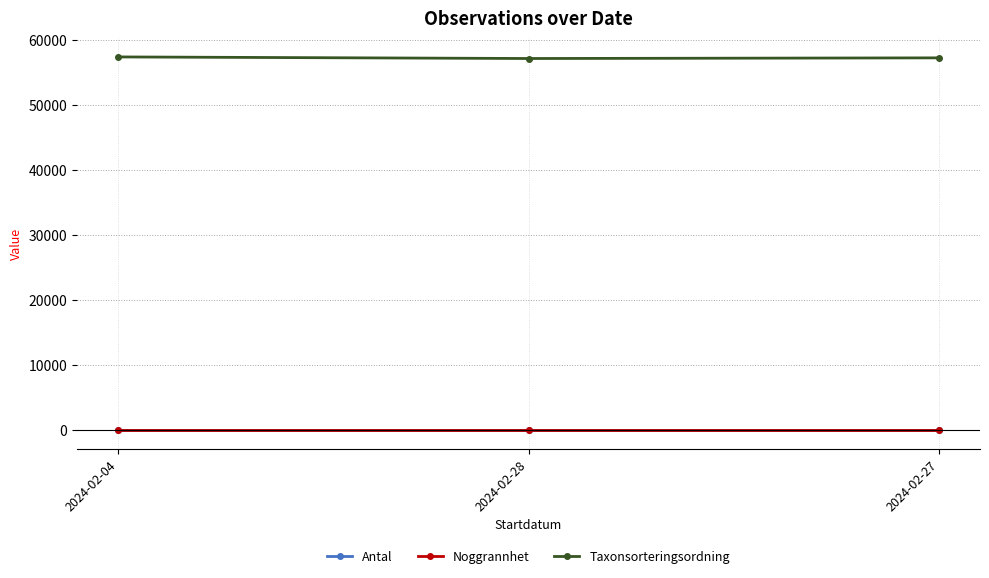

Read the Antal value at 2024-02-28.

1